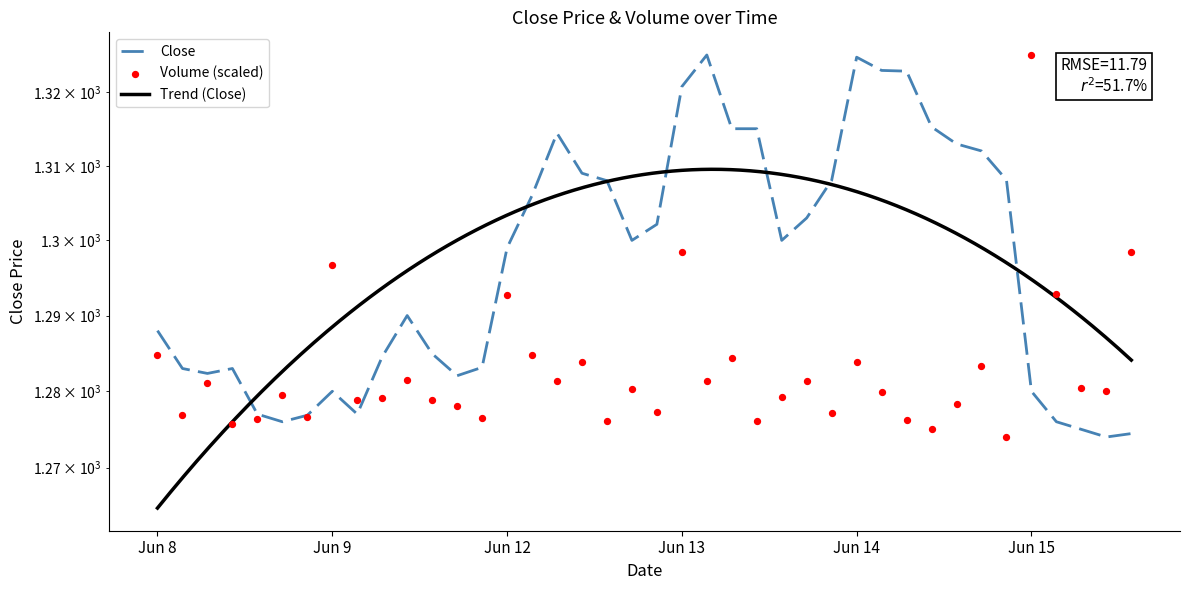

At which category is the sum across all series the highest?

Jun 13